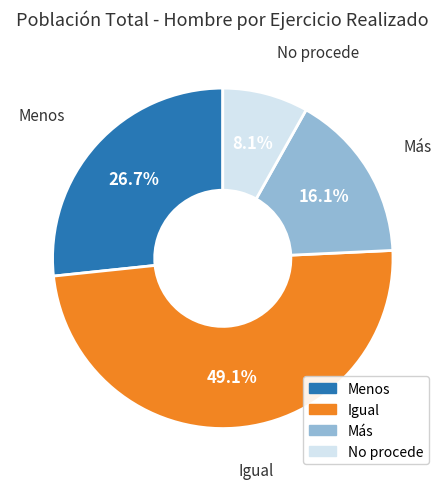

The Menos slice represents 17% of the pie. True or false?

False